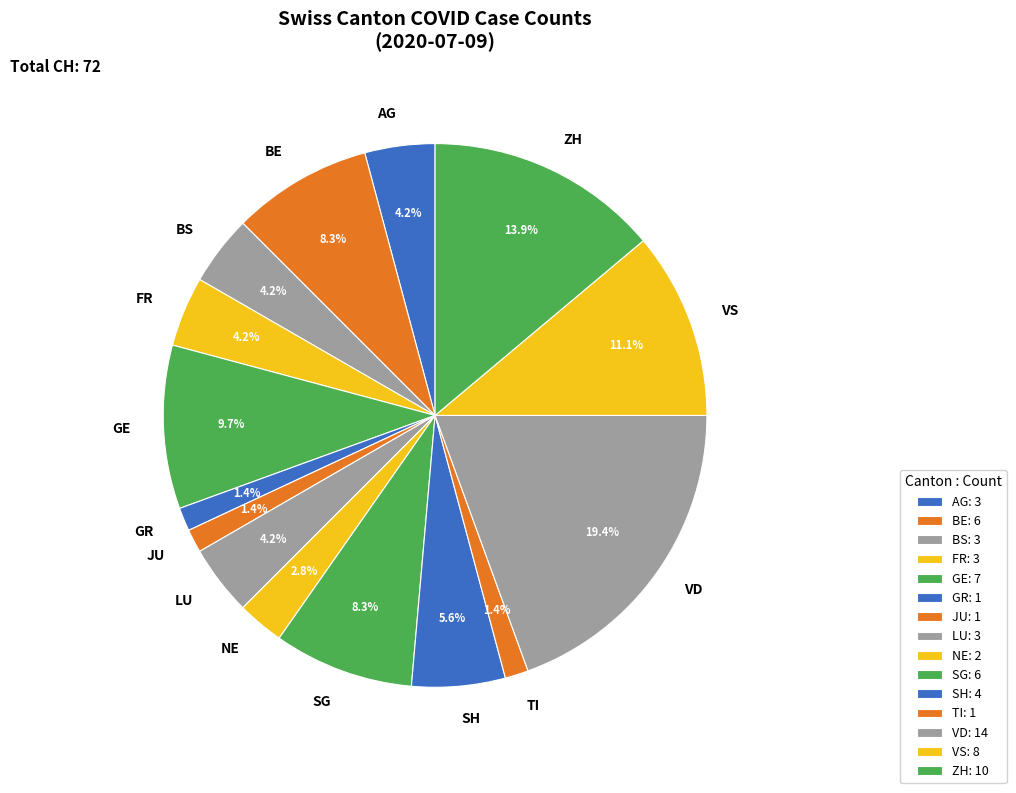

What portion of the pie excludes SG?

91.7%